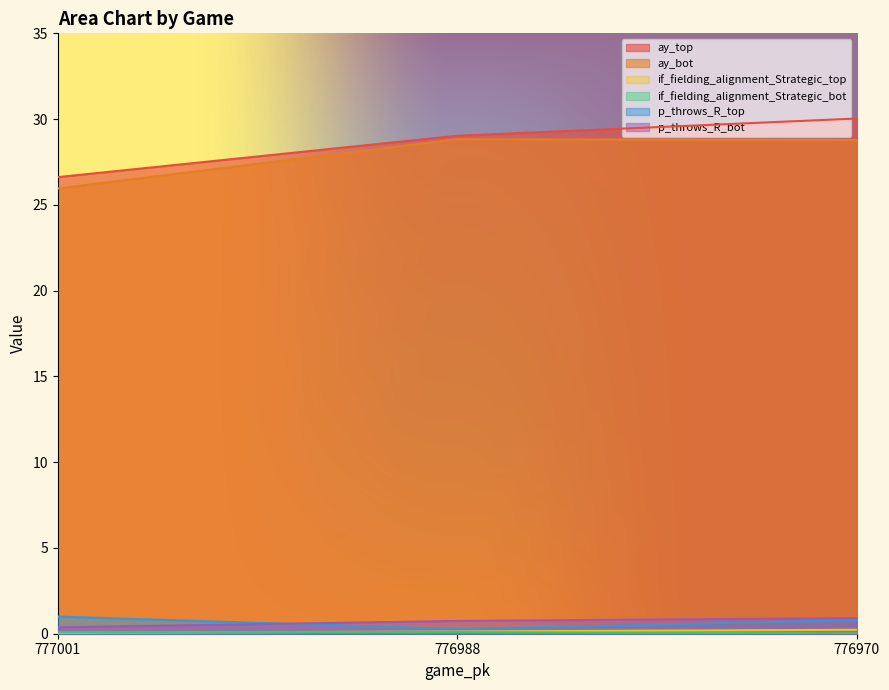

What is the total value across all series at 777001?

54.1